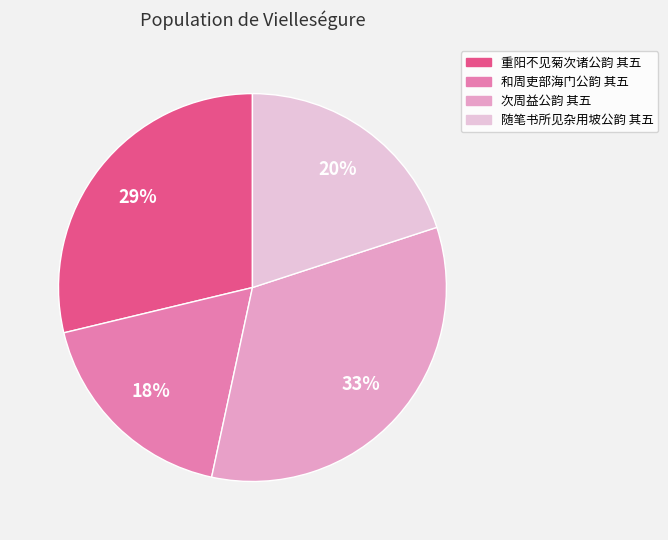

Does 次周益公韵 其五 account for over 50% of the chart?

No